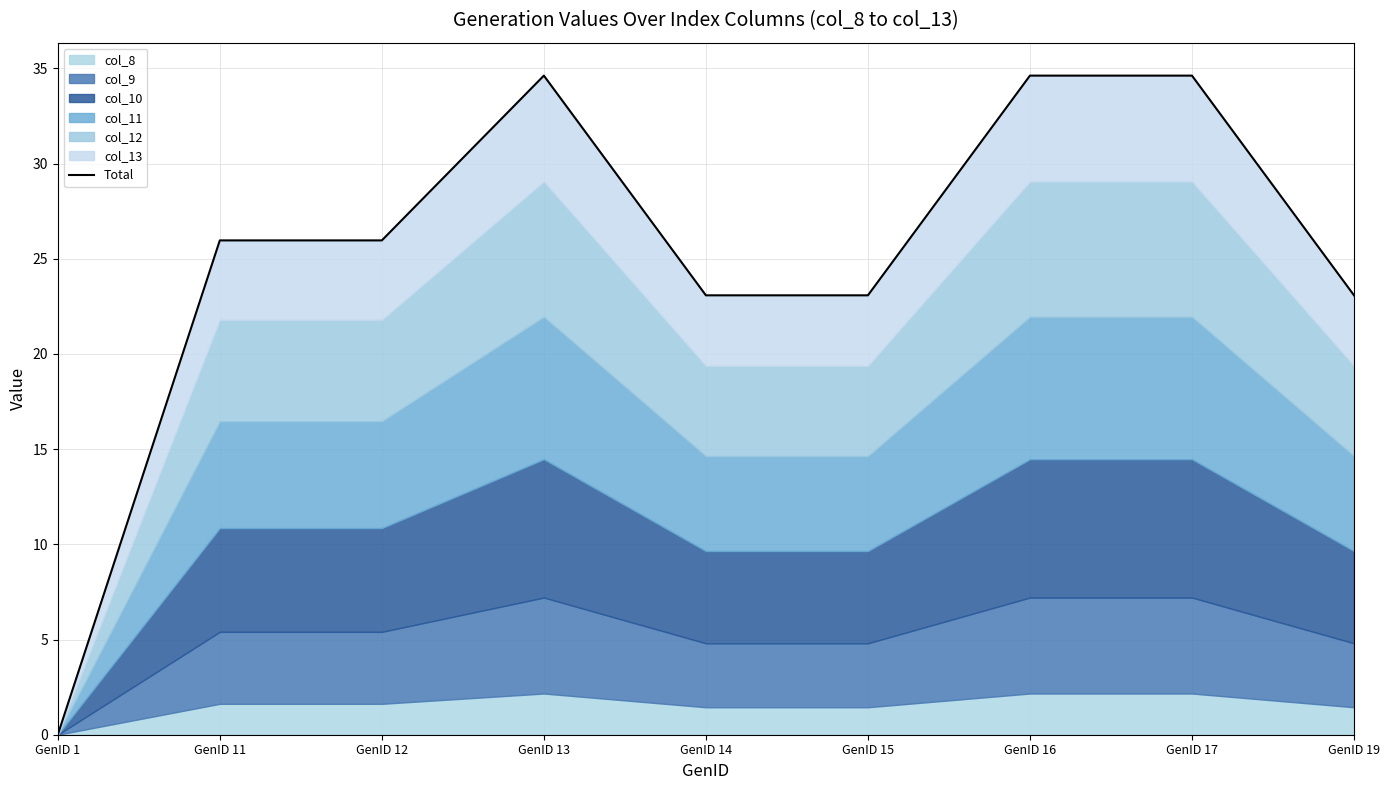

List the labels in order of value, largest first.

GenID 13, GenID 16, GenID 17, GenID 11, GenID 12, GenID 14, GenID 15, GenID 19, GenID 1